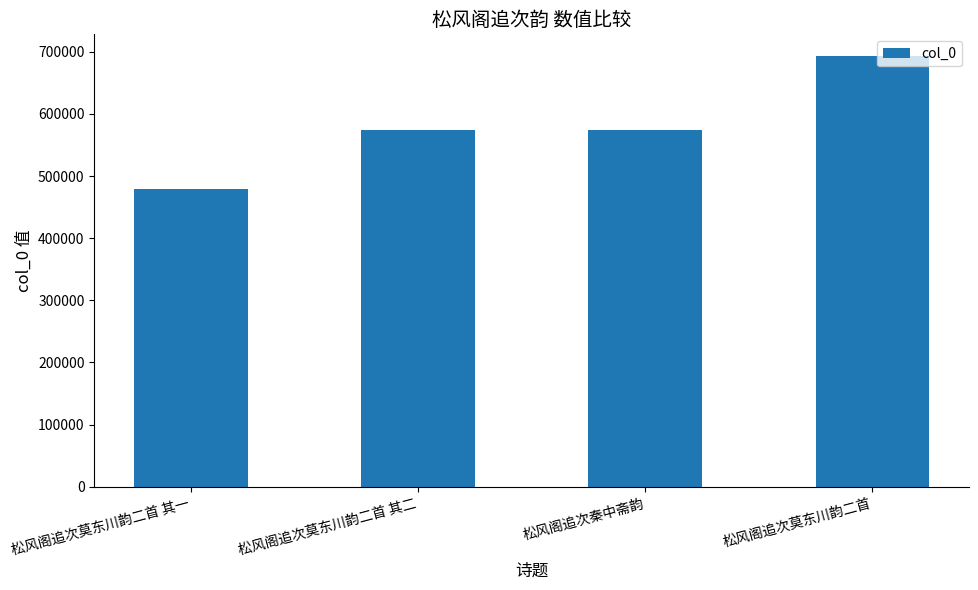

What is the value of the 4th bar from the left?

693496